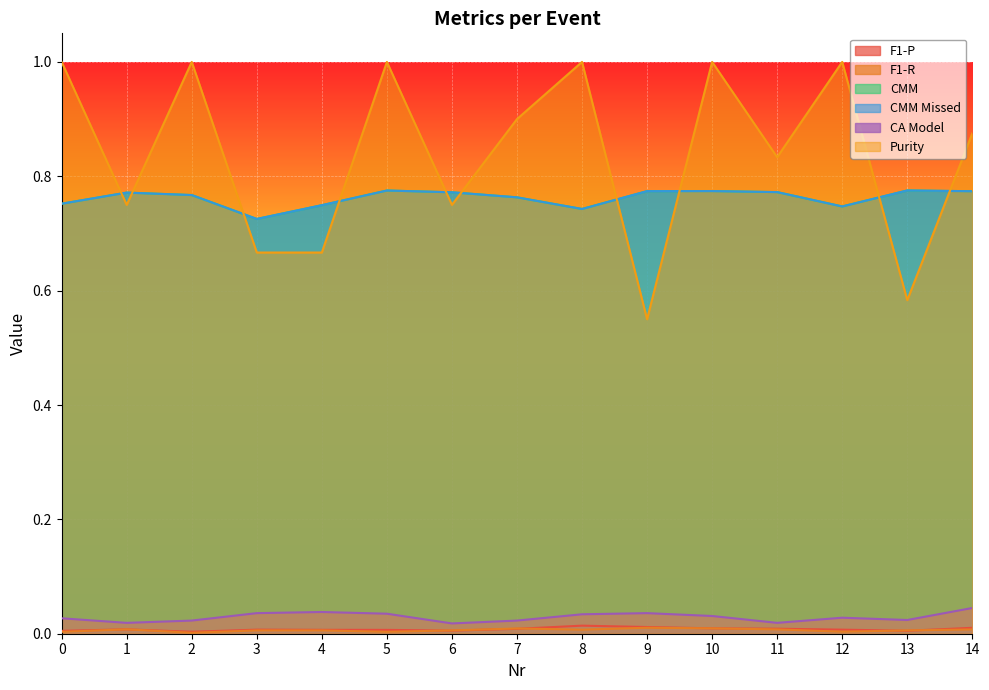

What is the sum of all CA Model values?

0.4